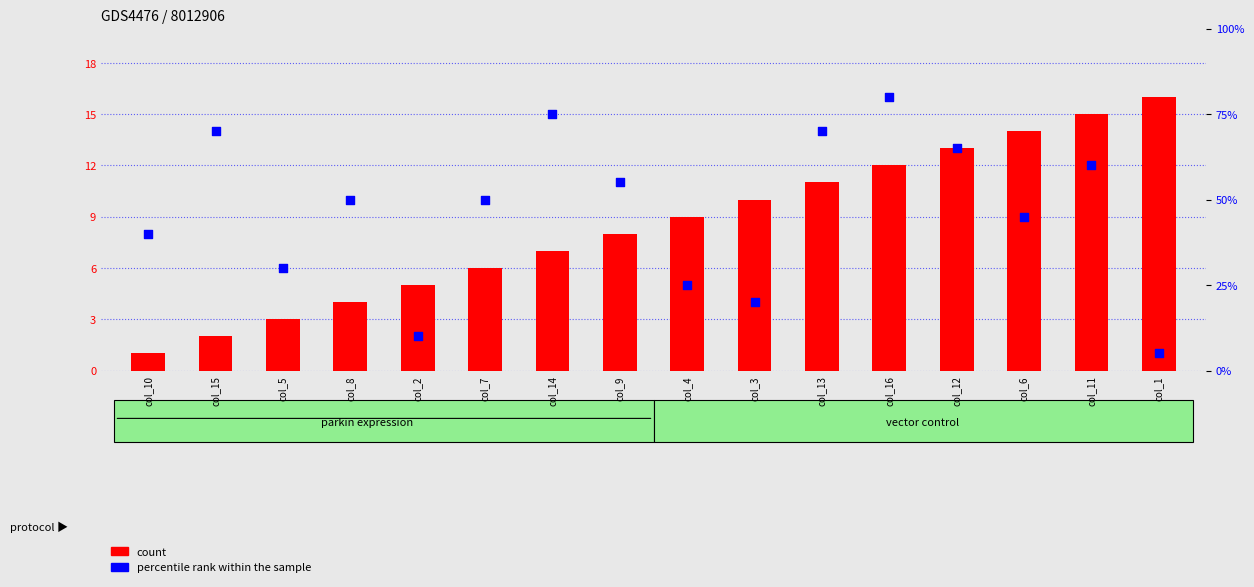

What is the total value across all series at col_10?

1.4